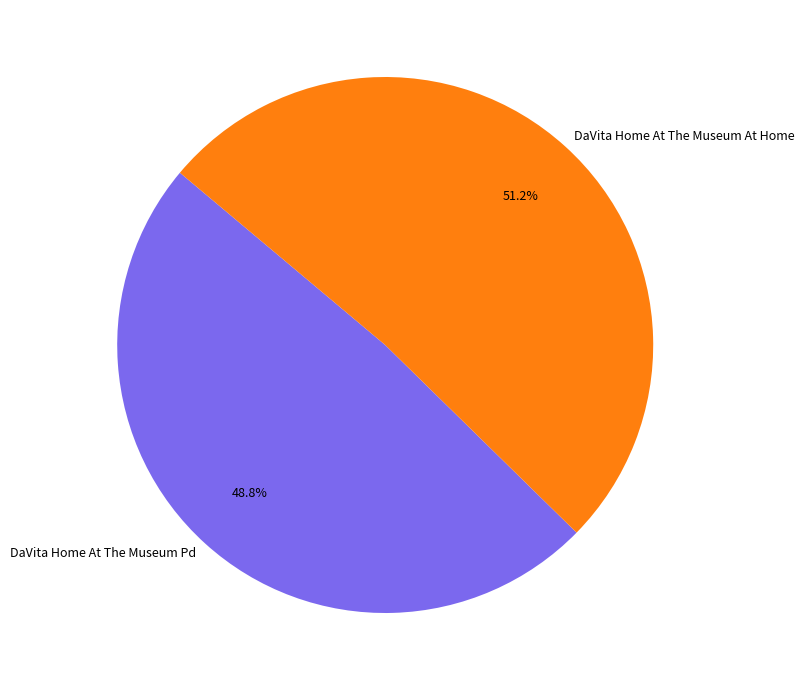

Which has a higher value, DaVita Home At The Museum Pd or DaVita Home At The Museum At Home?

DaVita Home At The Museum At Home